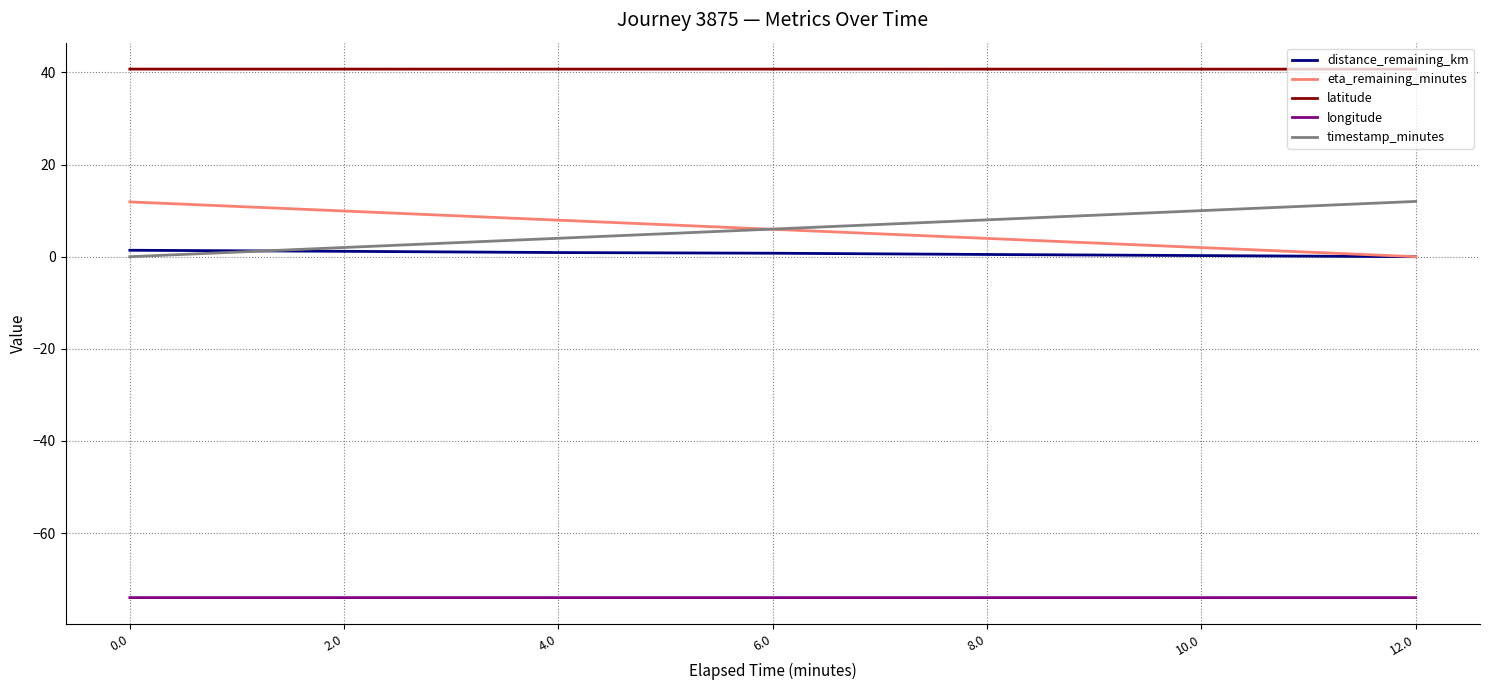

The value of timestamp_minutes at 0.0 is 0.0. True or false?

True